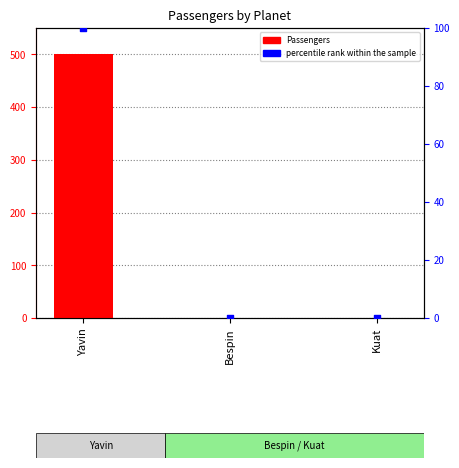

What are all the series names shown in the legend?

Passengers, percentile rank within the sample